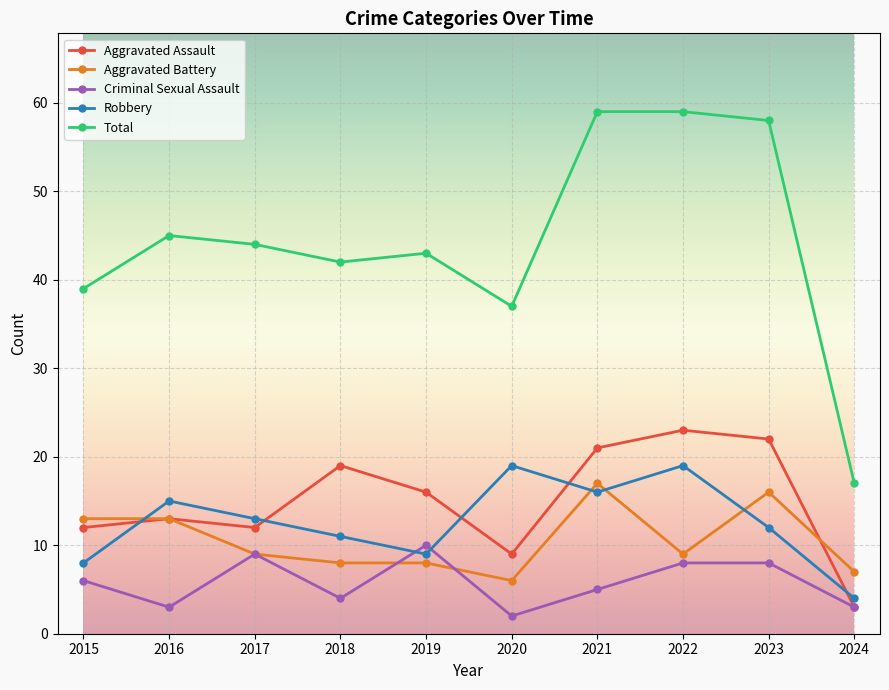

How many lines are shown in the chart?

5